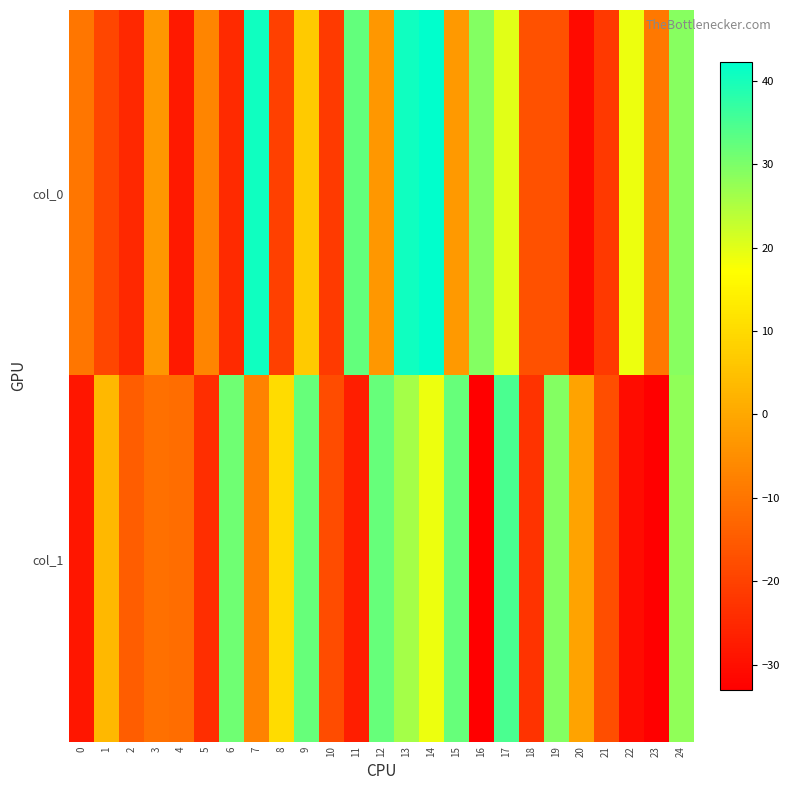

Reading left to right, list all the values displayed in this chart.

col_0: 0=-9.7	1=-19.1	2=-25.0	3=-3.1	4=-27.8	5=-6.7	6=-24.5	7=40.6	8=-20.2	9=6.7	10=-21.5	11=32.5	12=-3.3	13=40.6	14=42.3	15=-3.0	16=29.1	17=20.0	18=-16.9	19=-17.0	20=-30.9	21=-21.7	22=18.9	23=-9.3	24=29.0
col_1: 0=-28.4	1=3.3	2=-14.6	3=-10.7	4=-11.3	5=-23.9	6=31.3	7=-7.3	8=10.5	9=32.1	10=-17.8	11=-26.9	12=32.2	13=26.0	14=18.9	15=32.3	16=-33.0	17=34.7	18=-22.9	19=29.2	20=-0.8	21=-17.7	22=-30.7	23=-32.8	24=28.2